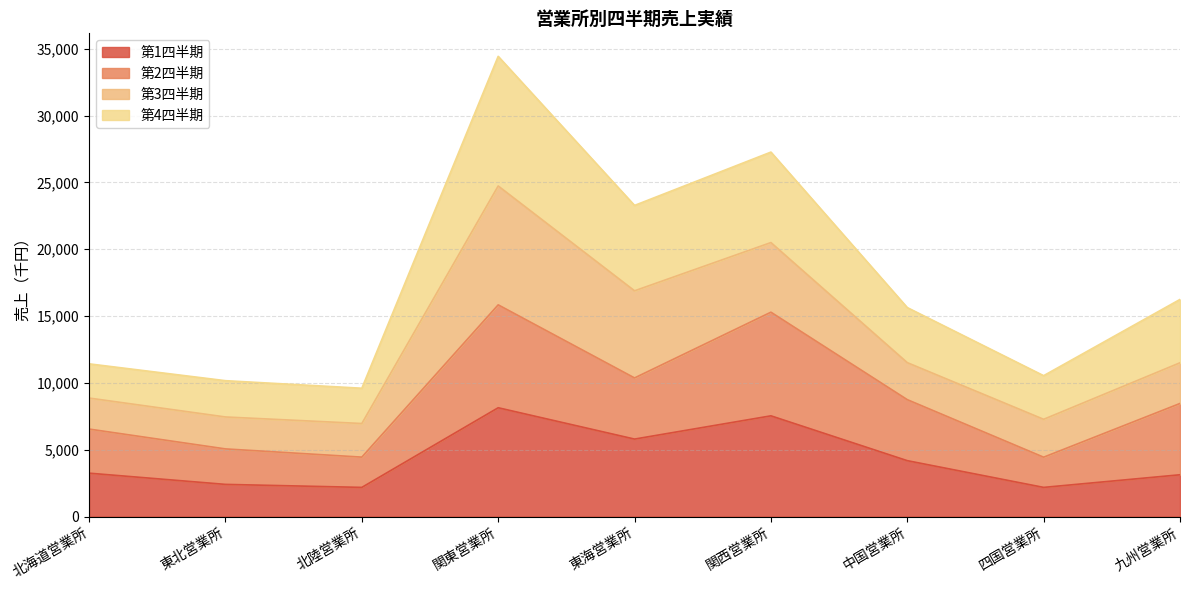

Where does the 第4四半期 series first go above 15635?

関東営業所